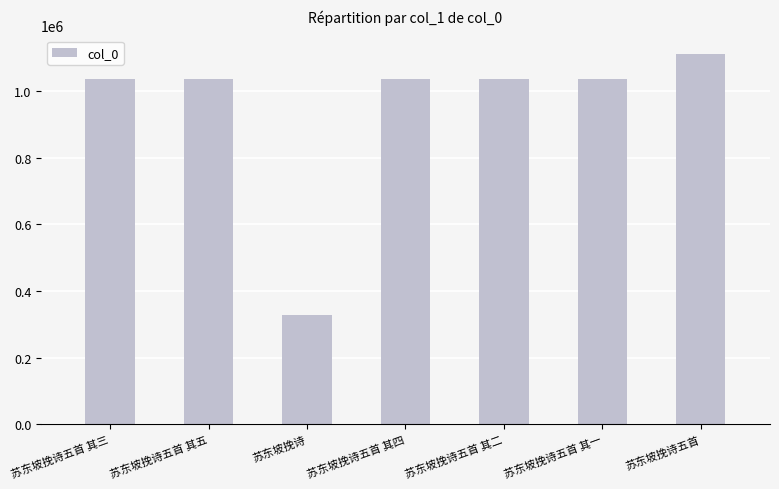

Are the bars grouped side by side (vs. stacked)?

No